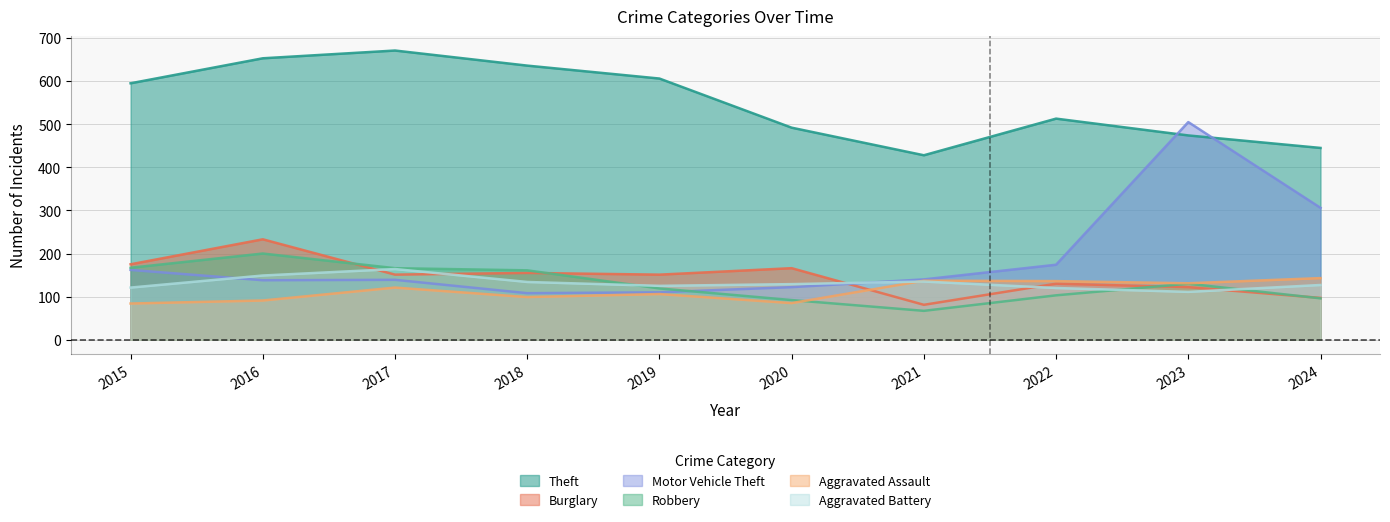

In Aggravated Battery, how many points are lower than both neighbors (excluding endpoints)?

2